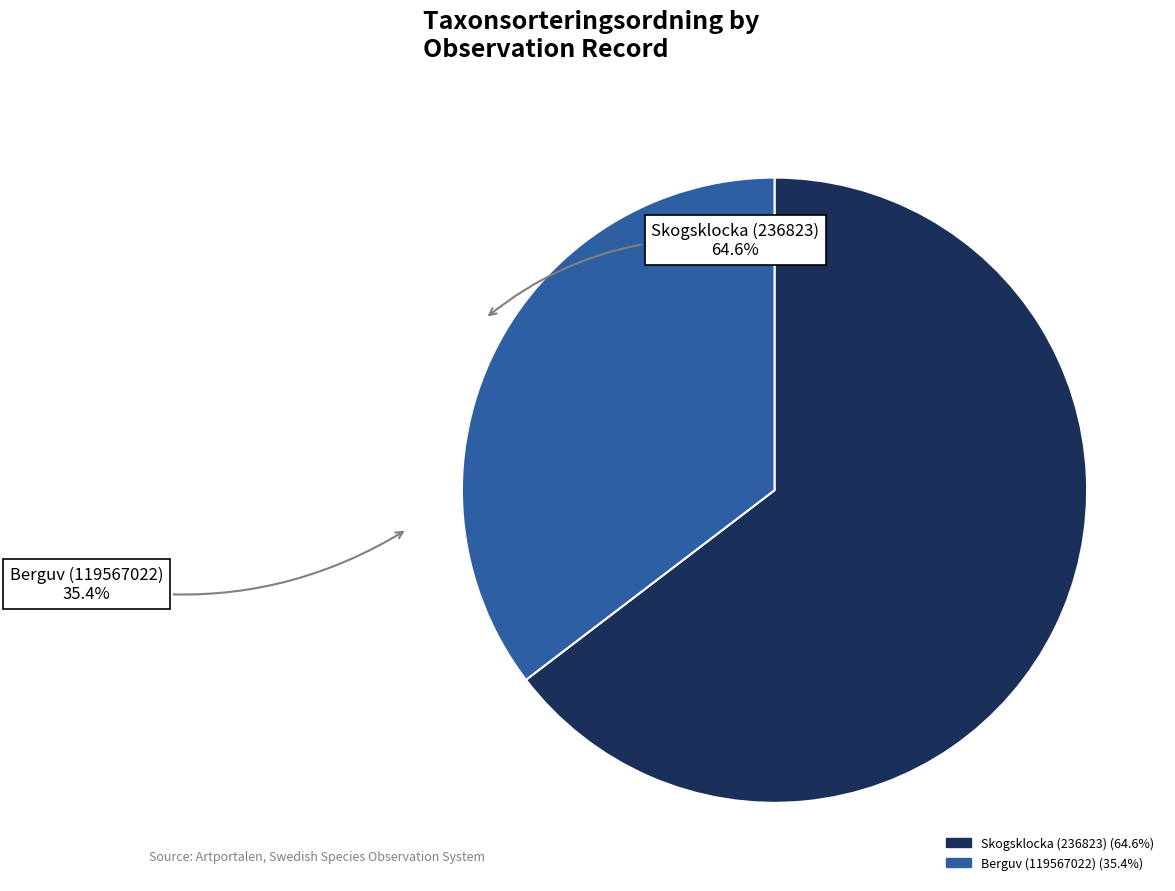

Rank the categories by value from highest to lowest.

Skogsklocka (236823), Berguv (119567022)